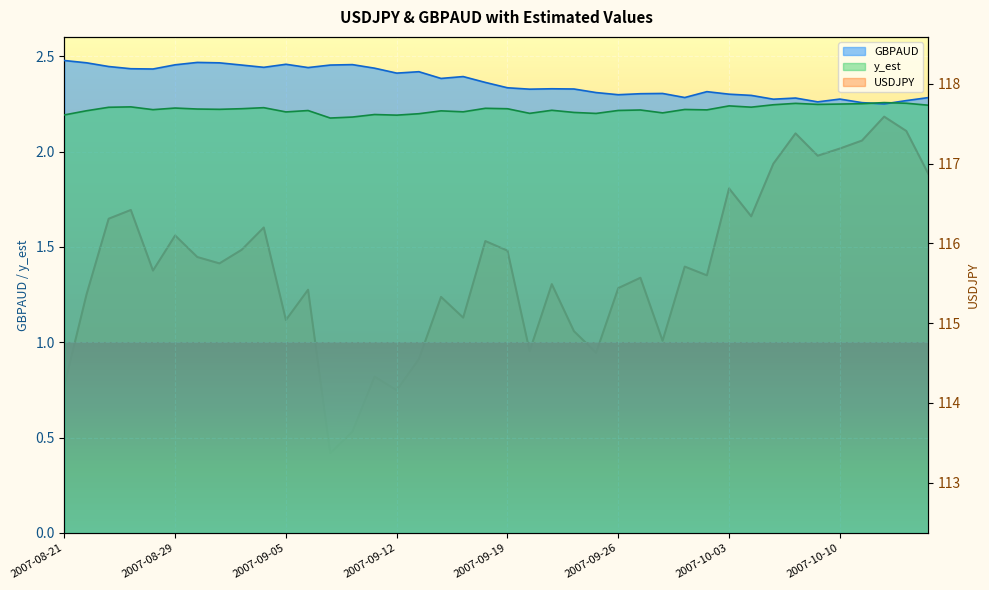

Read the GBPAUD value at 2007-10-08.

2.3